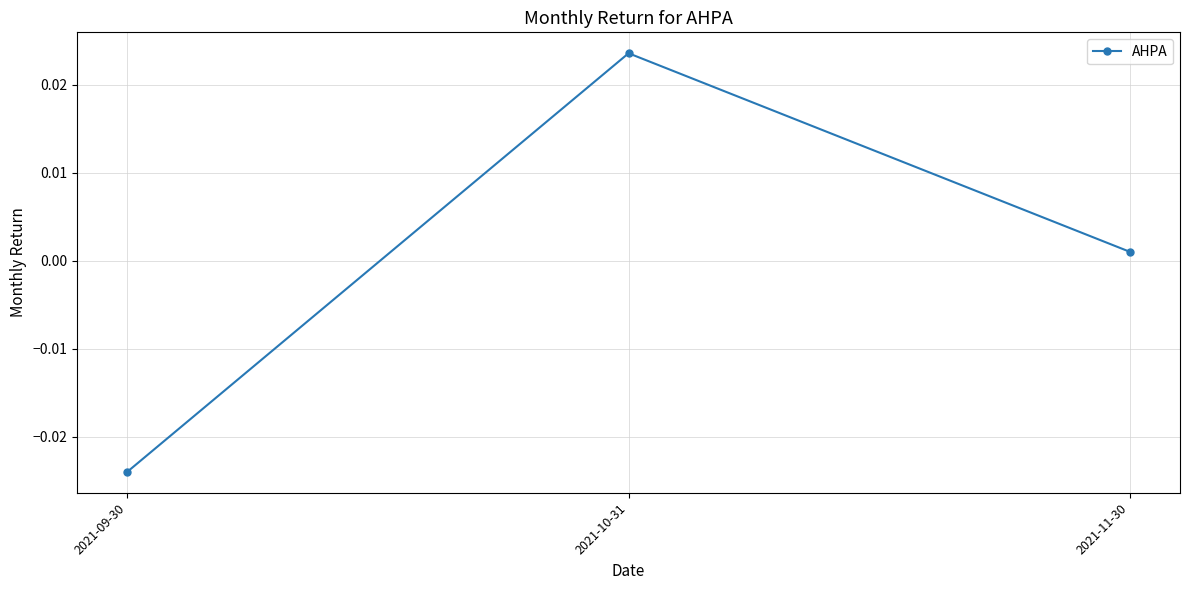

How many values are below 0?

1